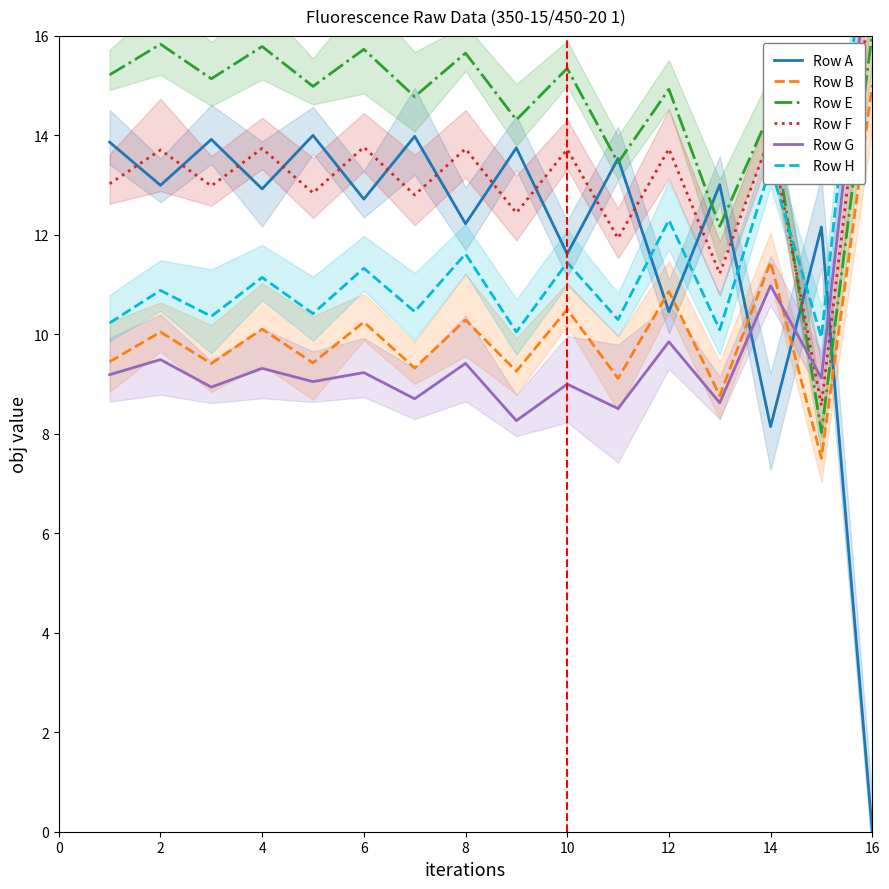

What is the maximum value shown in the chart?

19.4